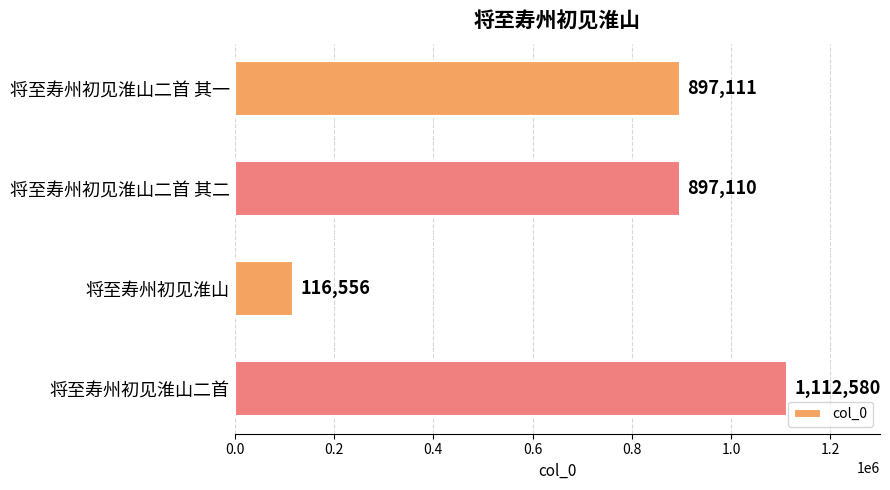

Reading top to bottom, extract all data points from this chart.

将至寿州初见淮山二首 其一=897111	将至寿州初见淮山二首 其二=897110	将至寿州初见淮山=116556	将至寿州初见淮山二首=1112580